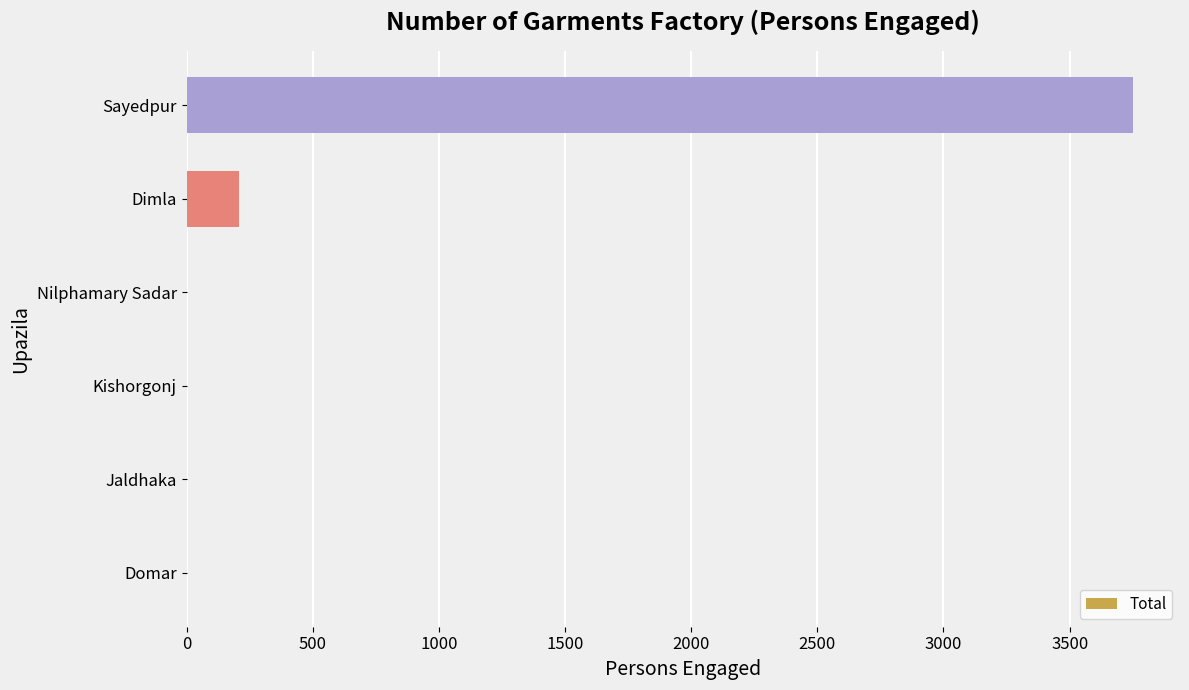

What is the greatest value displayed?

3750